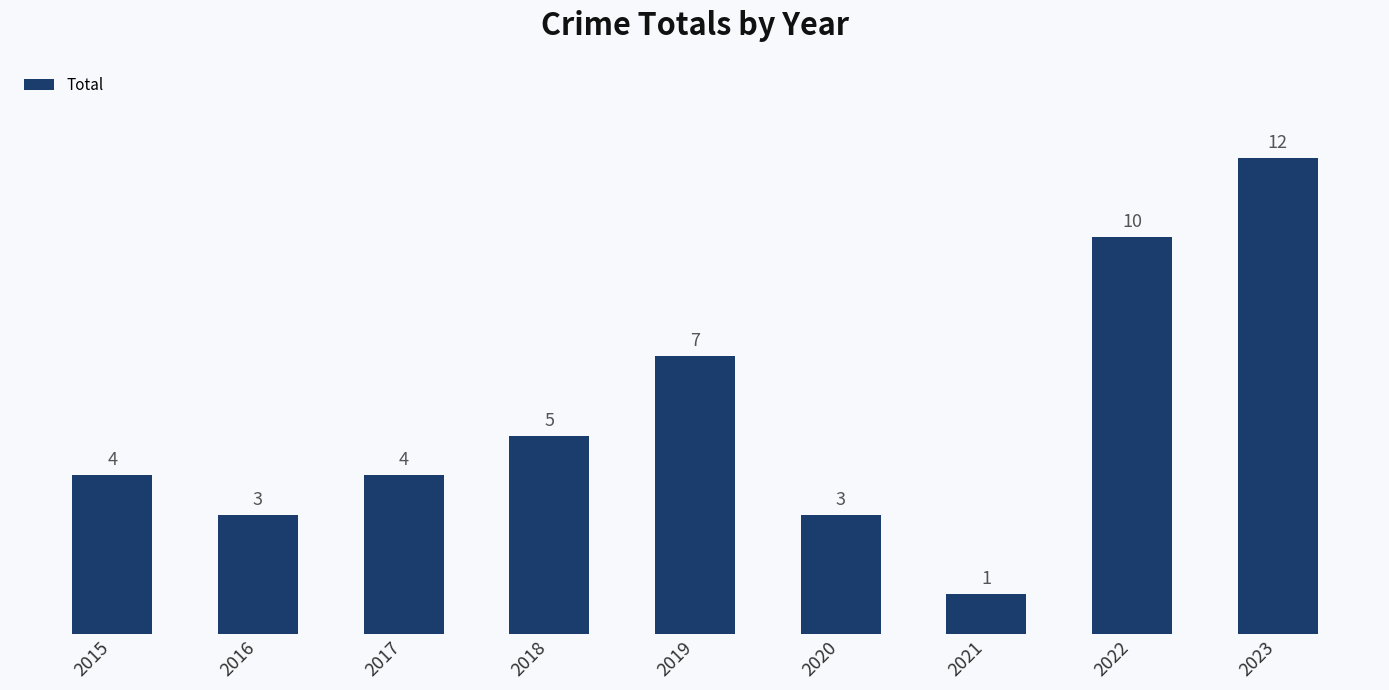

What is the change in value from 2019 to 2021?

-6